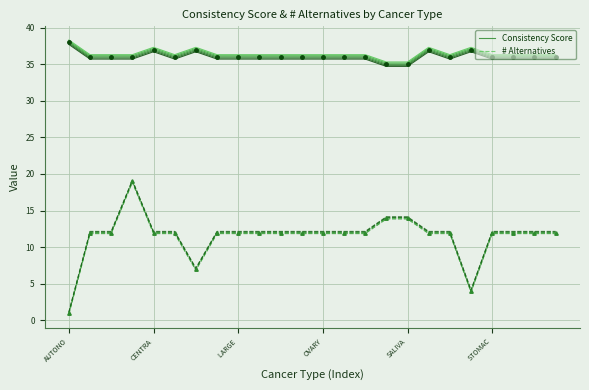

How many data points in Consistency Score are above 36?

5